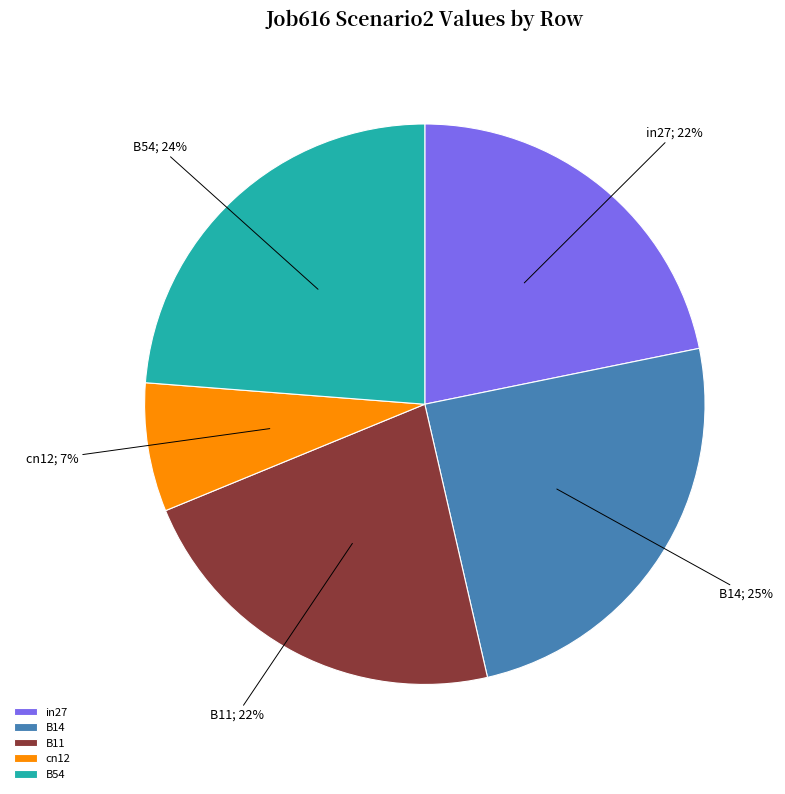

What percentage is the B54 slice, to the nearest percent?

24%